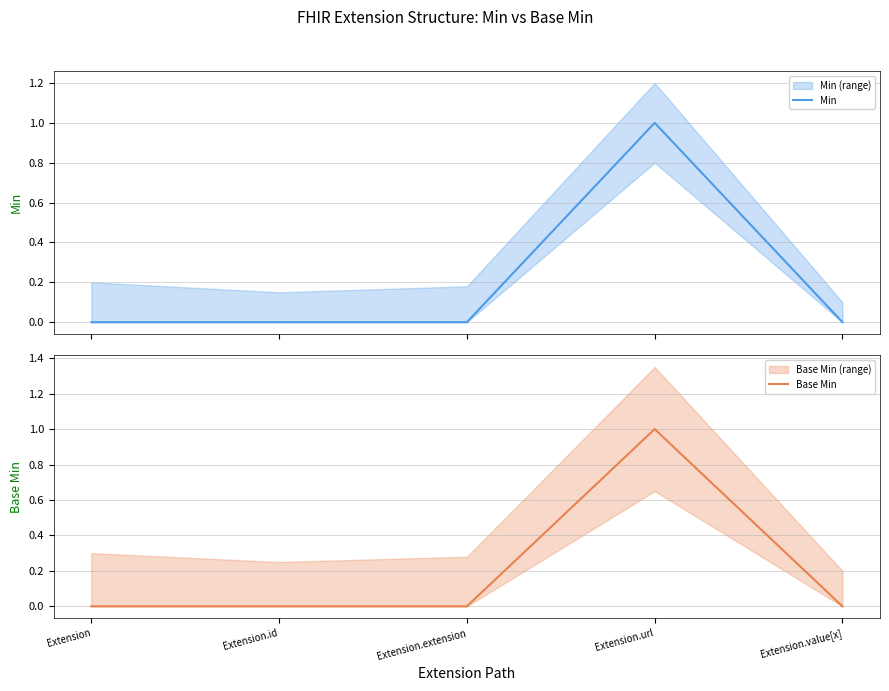

Where is the first local maximum for Min?

Extension.url